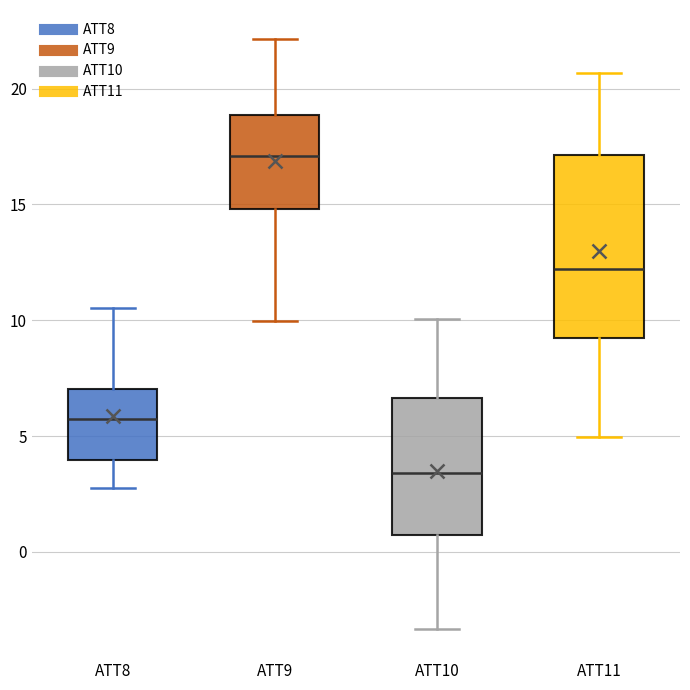

Reading left to right, transcribe this box plot: for each box, give where its median line is, the range the box spans, and where its two whiskers end, as read against the y-axis. The values are not printed on the chart, so give them approximately, as read against the axis.

ATT8: median 5.5, box 4.0 to 7.0, whiskers 2.5 to 10.5
ATT9: median 17.0, box 15.0 to 19.0, whiskers 10.0 to 22.0
ATT10: median 3.5, box 0.5 to 6.5, whiskers -3.5 to 10.0
ATT11: median 12.0, box 9.0 to 17.0, whiskers 5.0 to 20.5